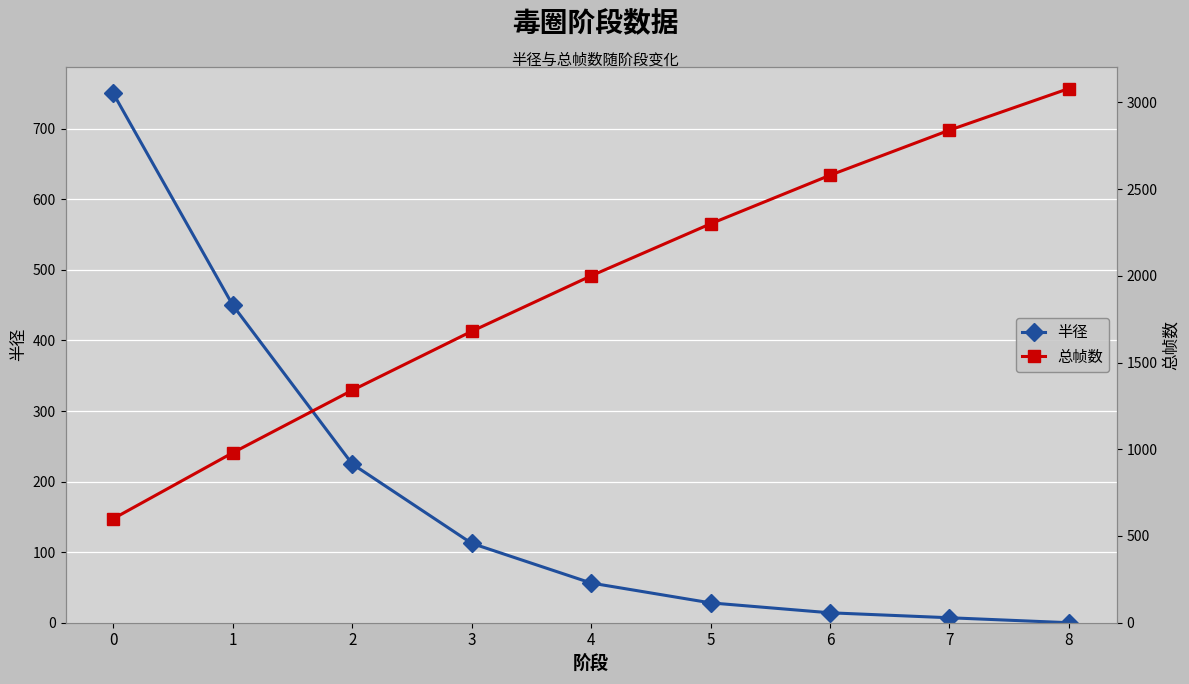

What is the average value of the 总帧数 series?

1933.3